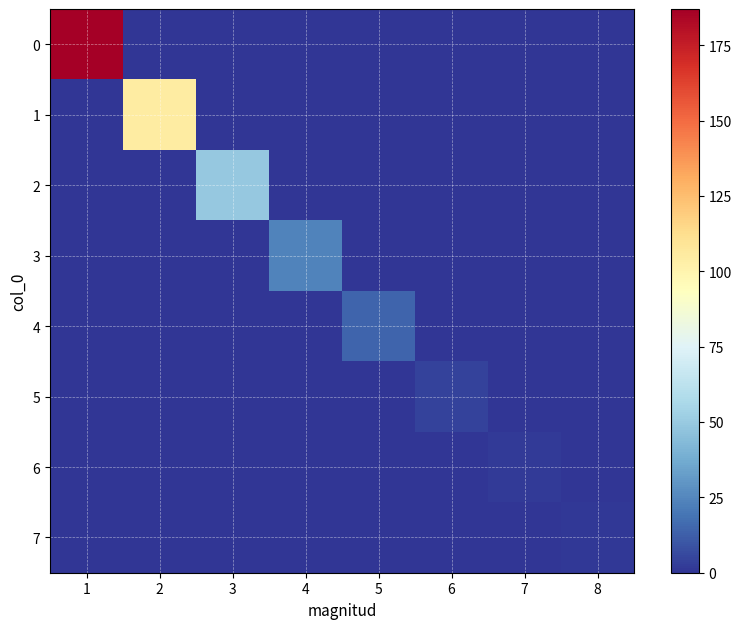

What is the total value across all series at 8?

1